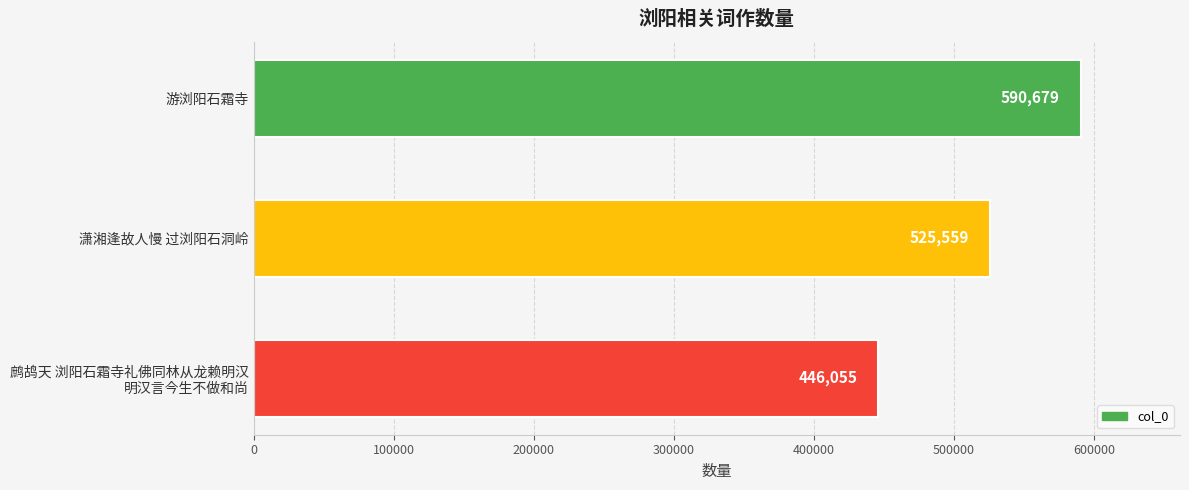

At which label is the value closest to 518367?

潇湘逢故人慢 过浏阳石洞岭